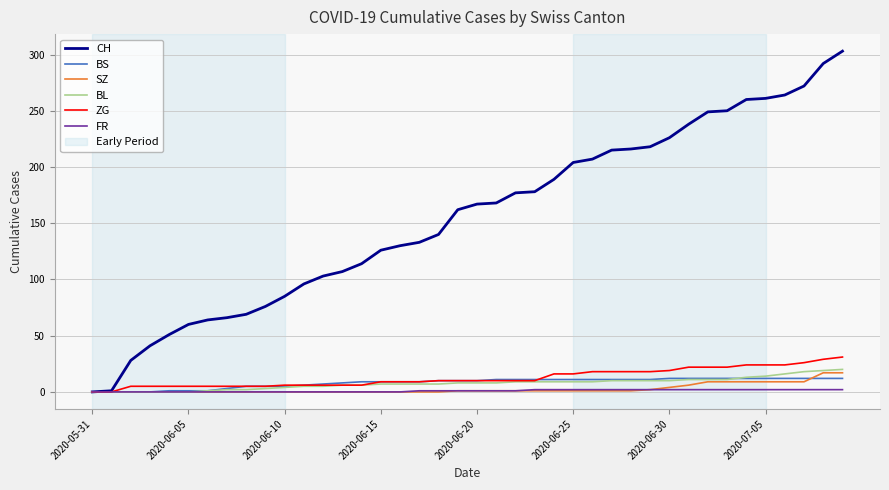

At how many categories does at least one series exceed 276?

2